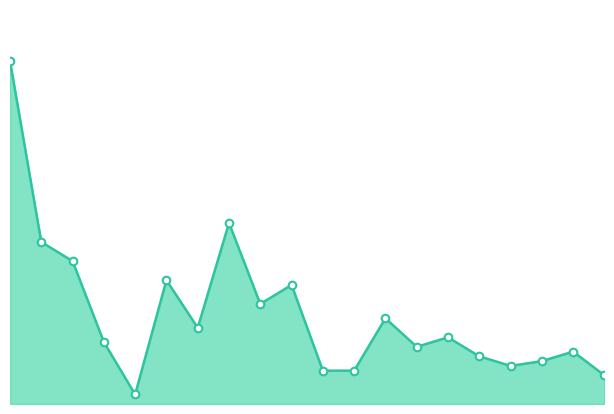

Is this an area chart (filled region under the line)?

Yes